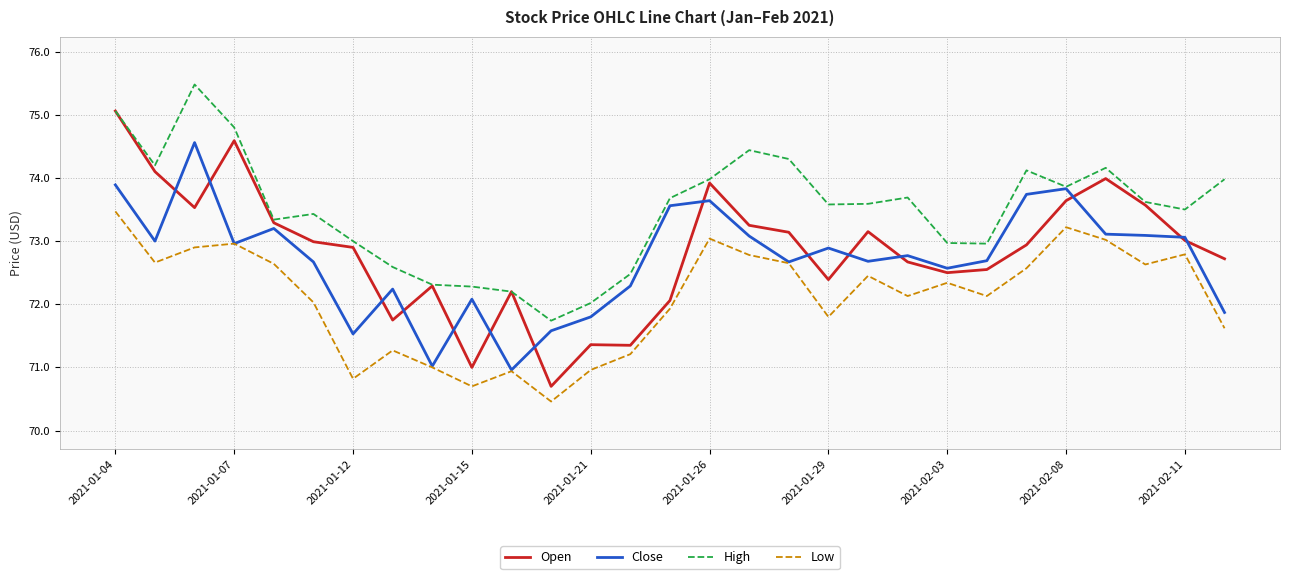

What is the smallest value displayed?

70.5